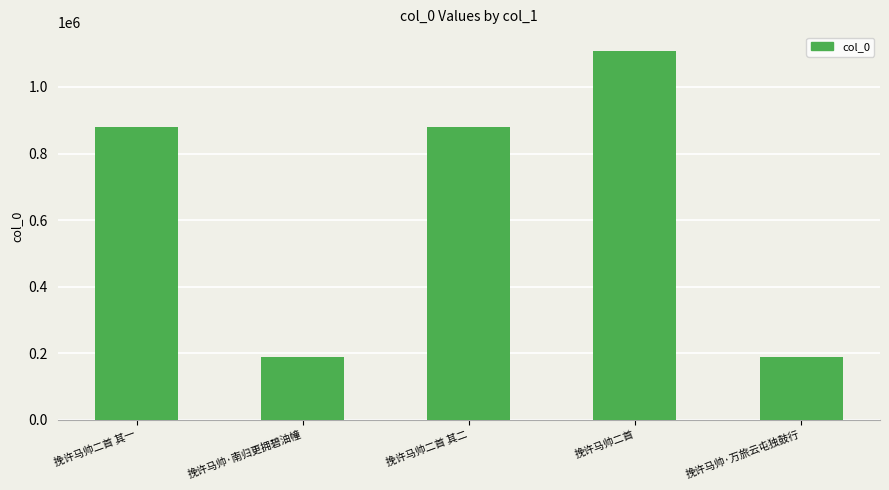

Between 挽许马帅二首 其二 and 挽许马帅二首, which is larger?

挽许马帅二首